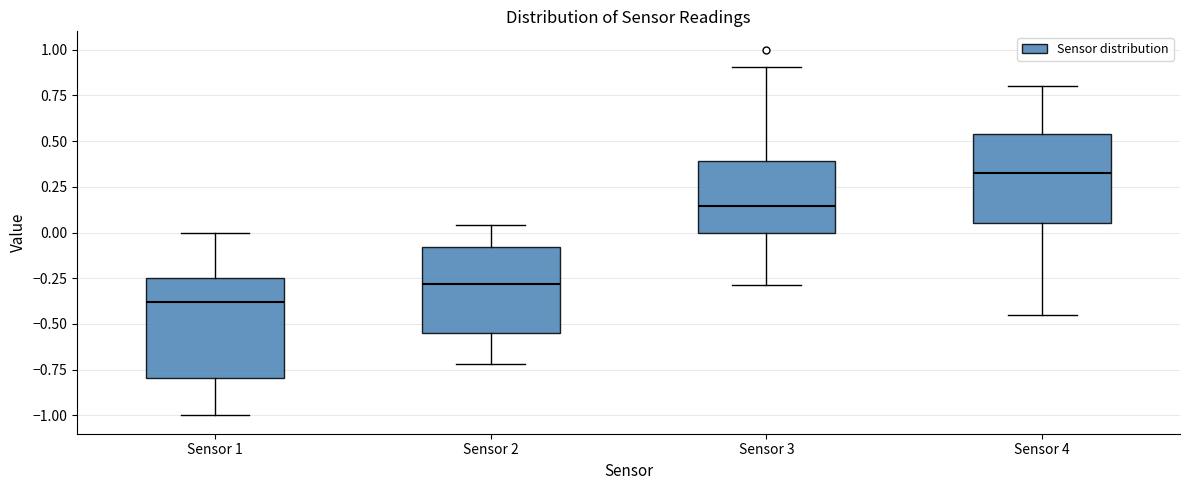

Which box's median line is the lowest?

Sensor 1